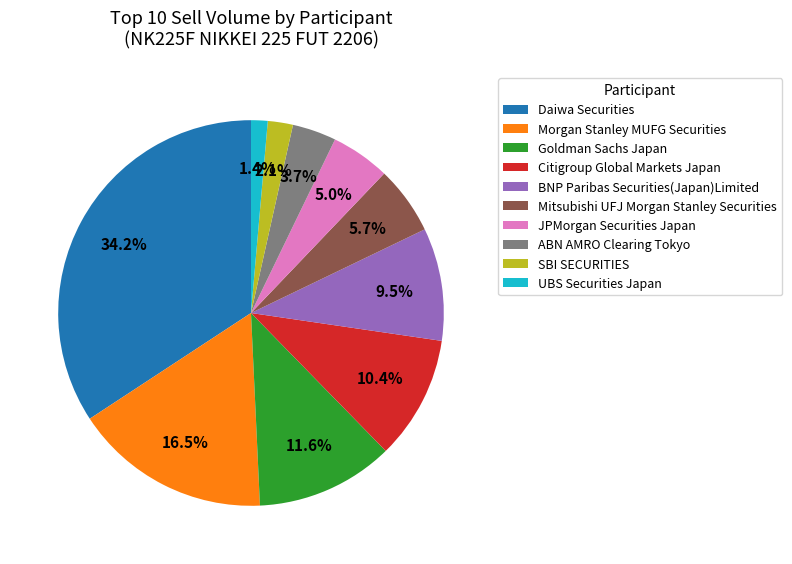

Between JPMorgan Securities Japan and Citigroup Global Markets Japan, which is larger?

Citigroup Global Markets Japan